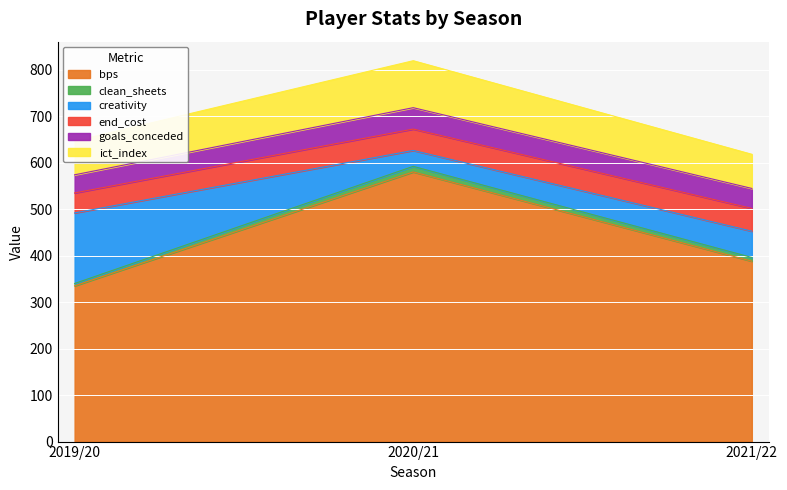

At which category does the chart reach its peak across all series?

2020/21